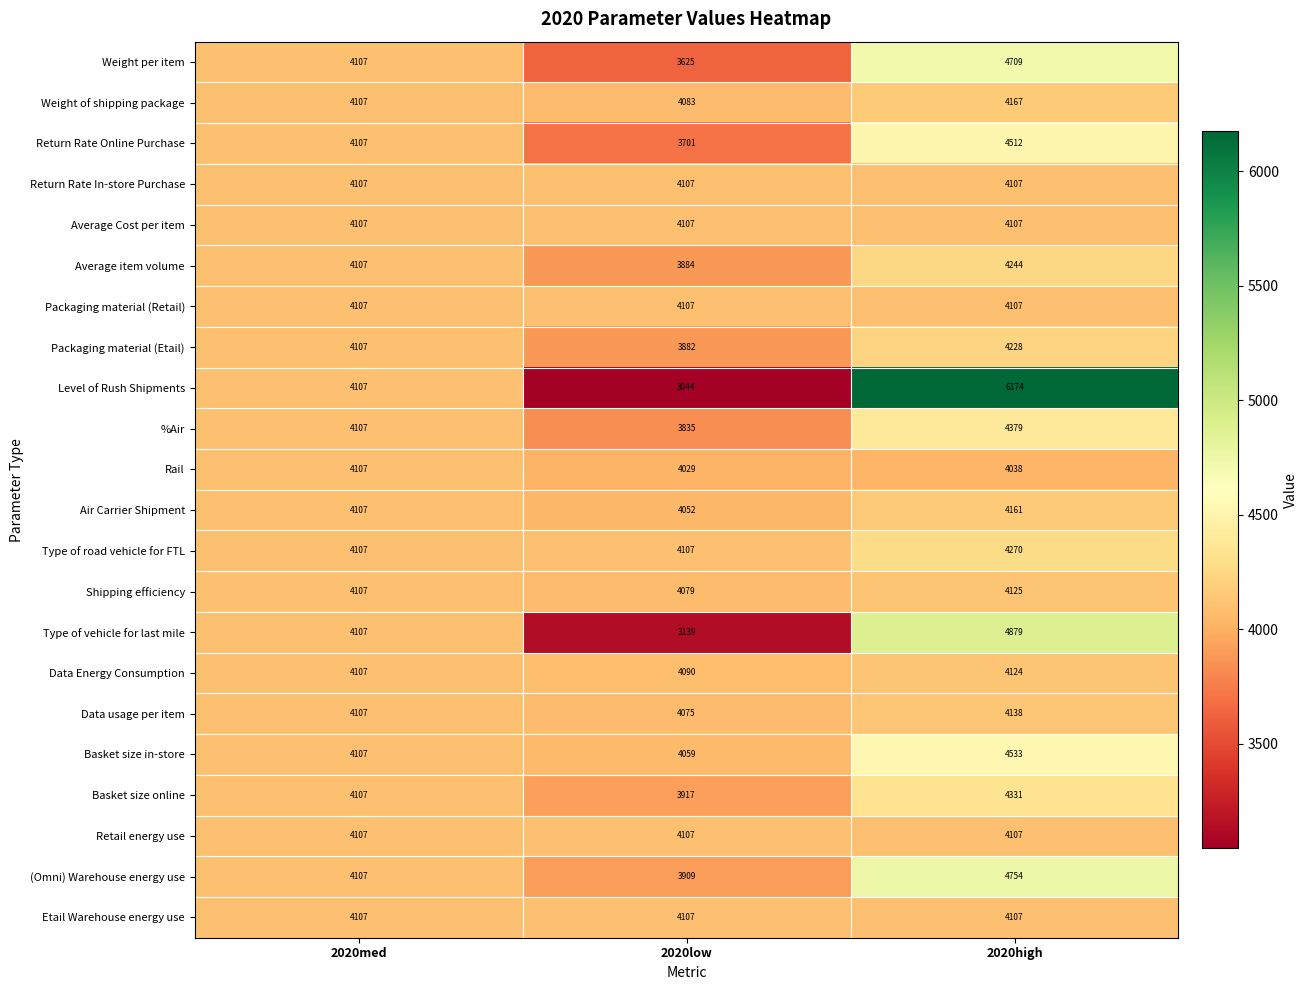

What is the lowest value of the Type of road vehicle for FTL series?

4107